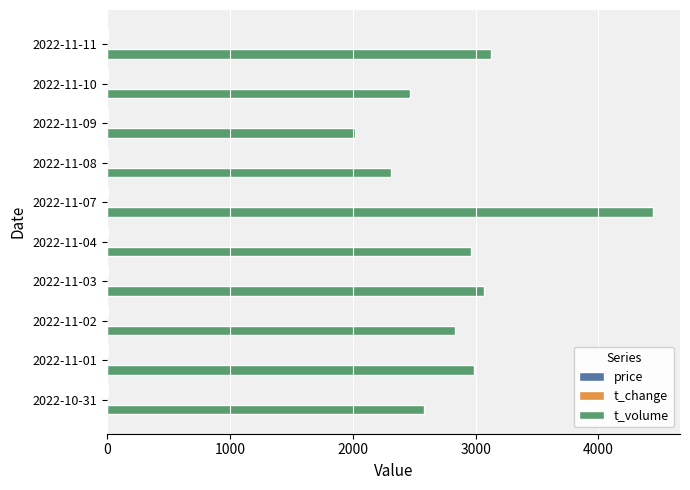

How many series are shown in this chart?

3